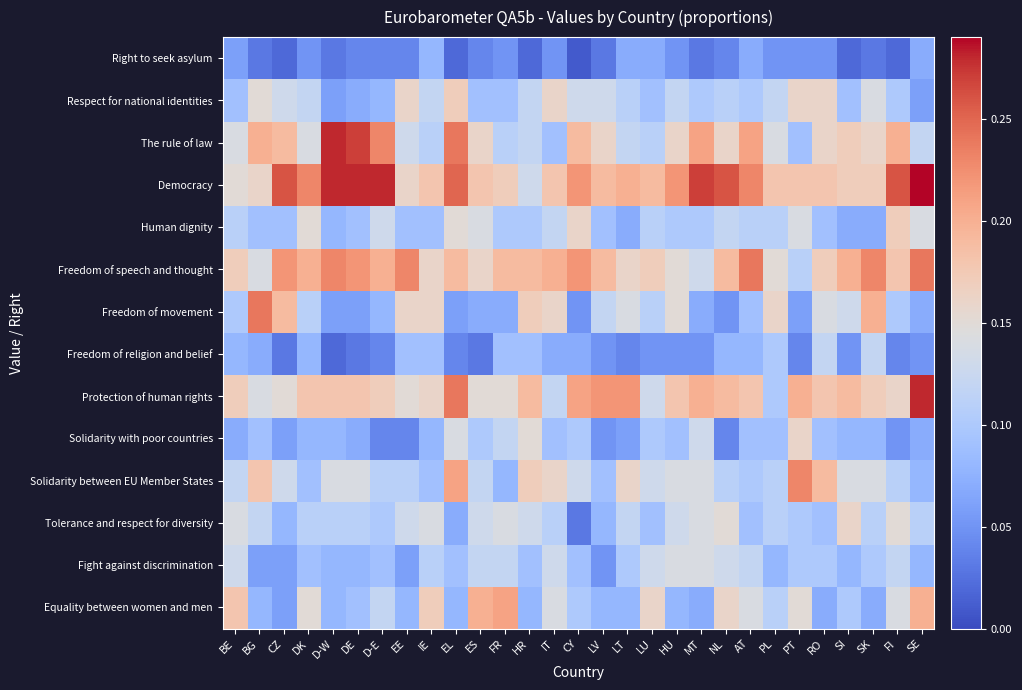

Count the number of categories in the chart.

29